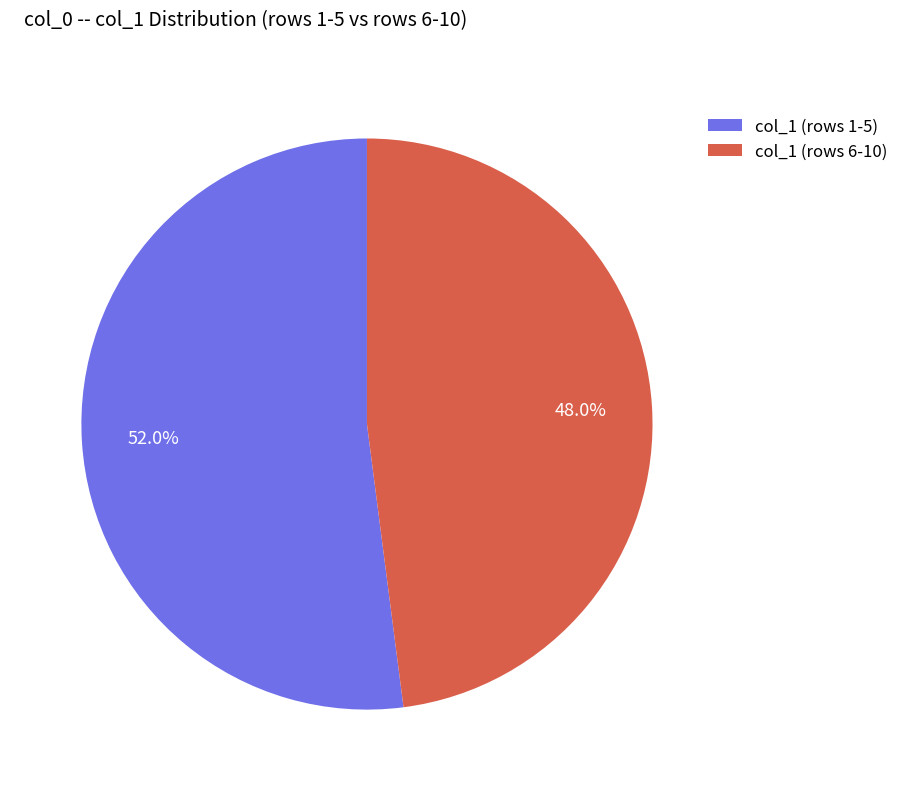

What percentage is NOT represented by col_1 (rows 1-5)?

48.0%